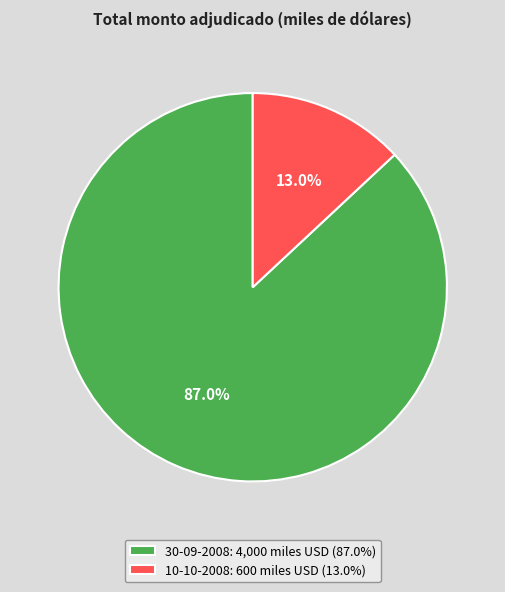

To the nearest percent, what is the combined percentage of 10-10-2008 and 30-09-2008?

100%